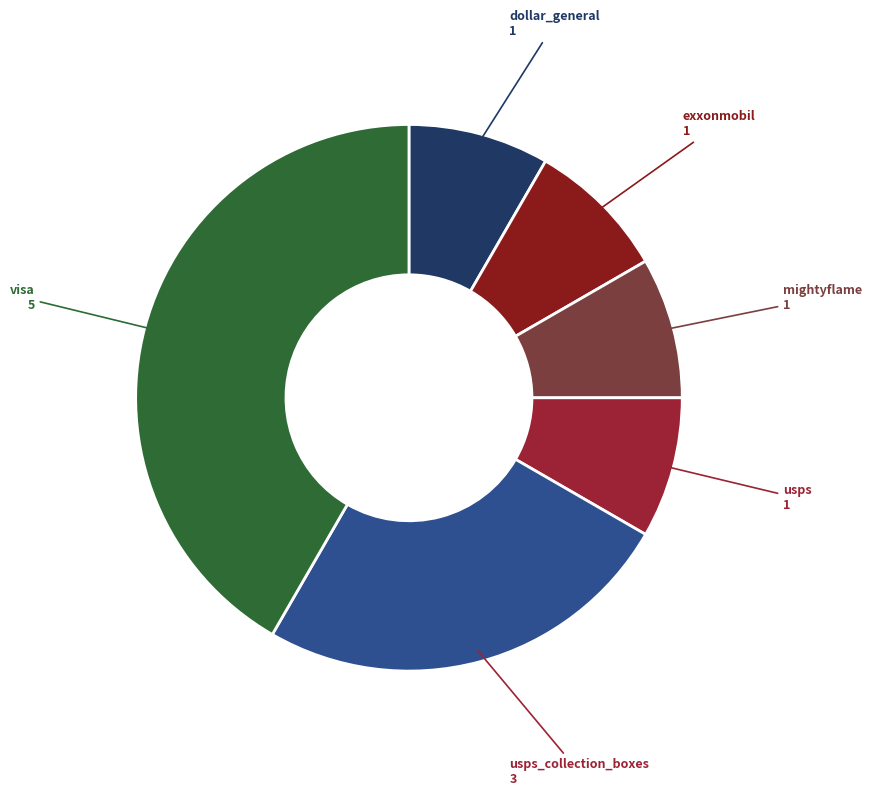

How many slices are in this pie chart?

6